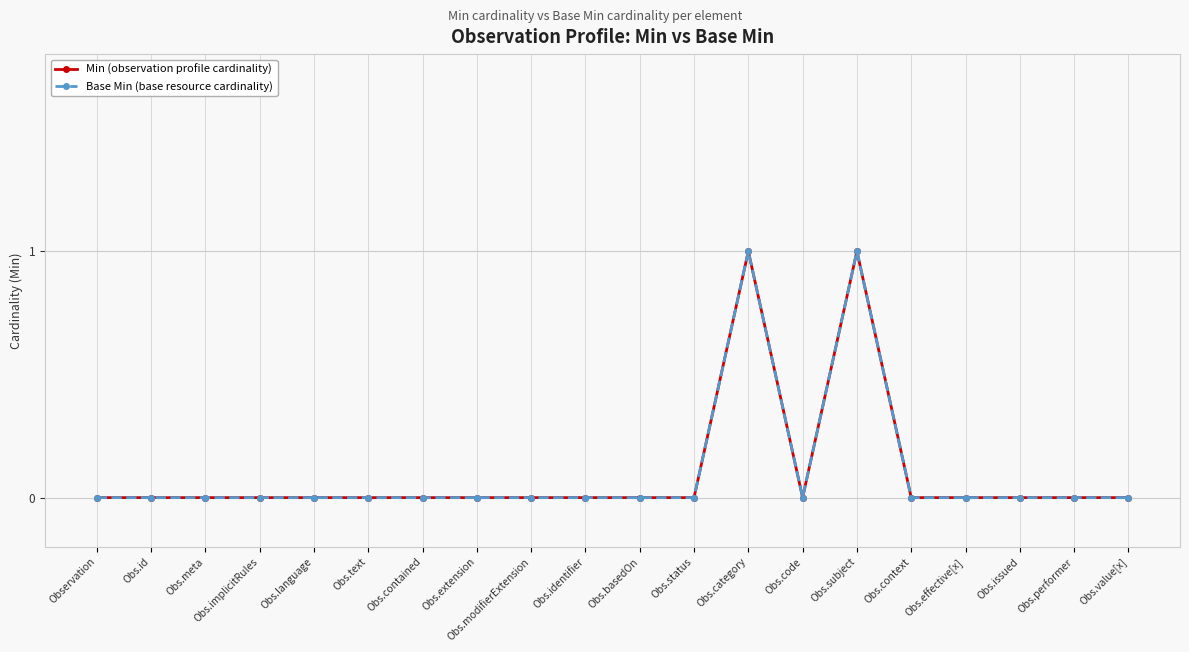

Does the chart have visible grid lines?

Yes